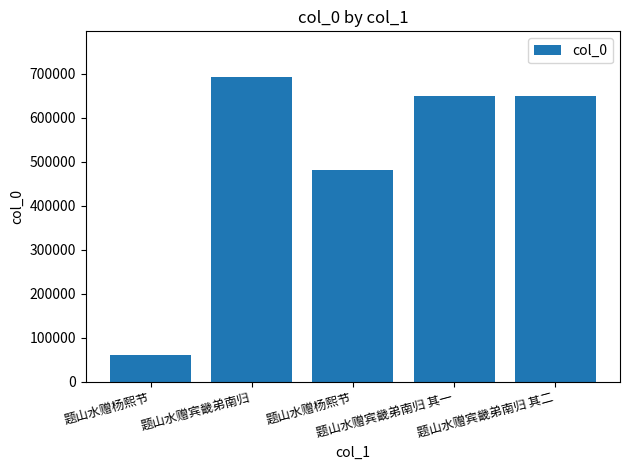

What is the maximum value shown in the chart?

692395